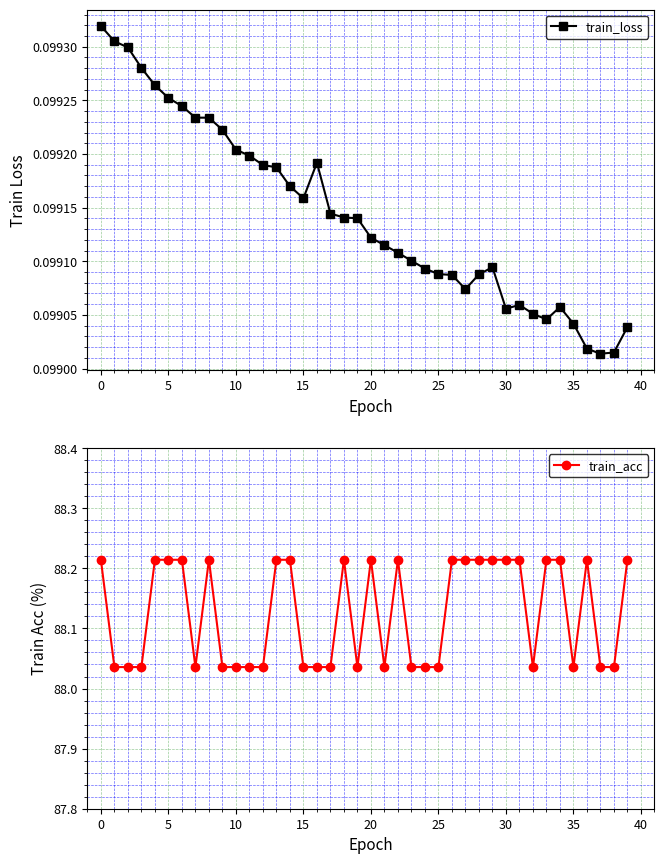

Count the train_acc values in the range 88 to 89.

40